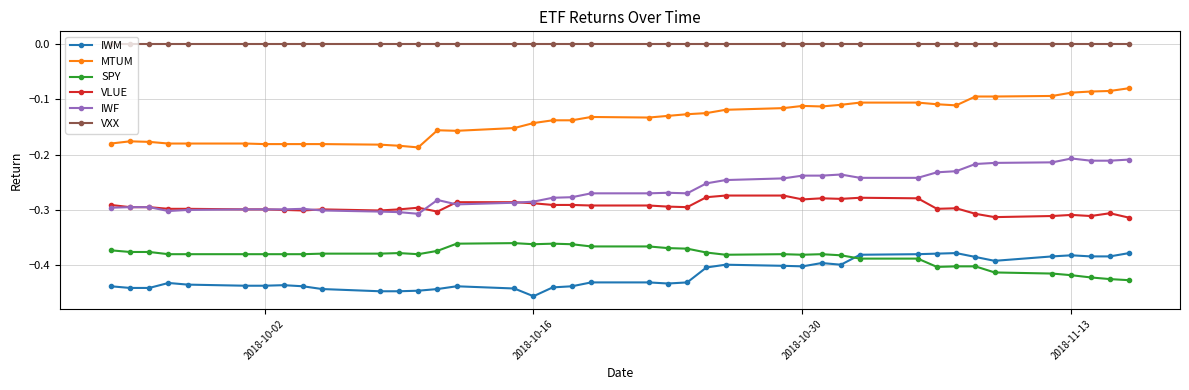

Which series has the largest total across all categories?

VXX